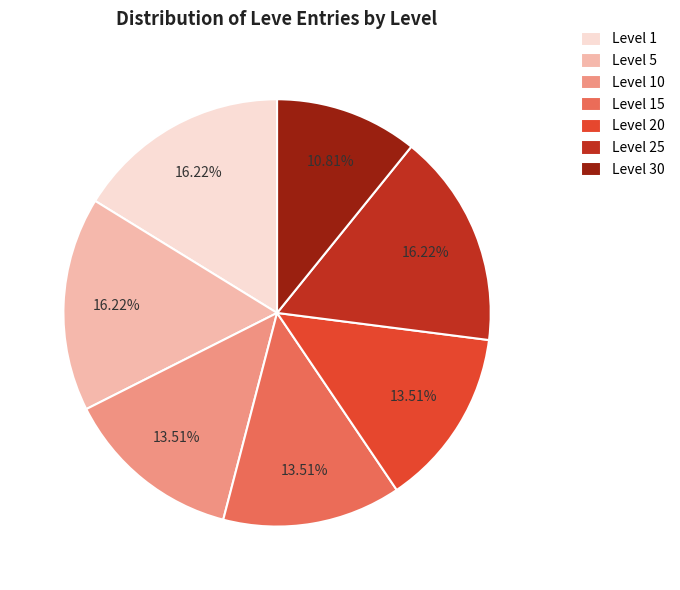

Is there a majority slice in this chart?

No